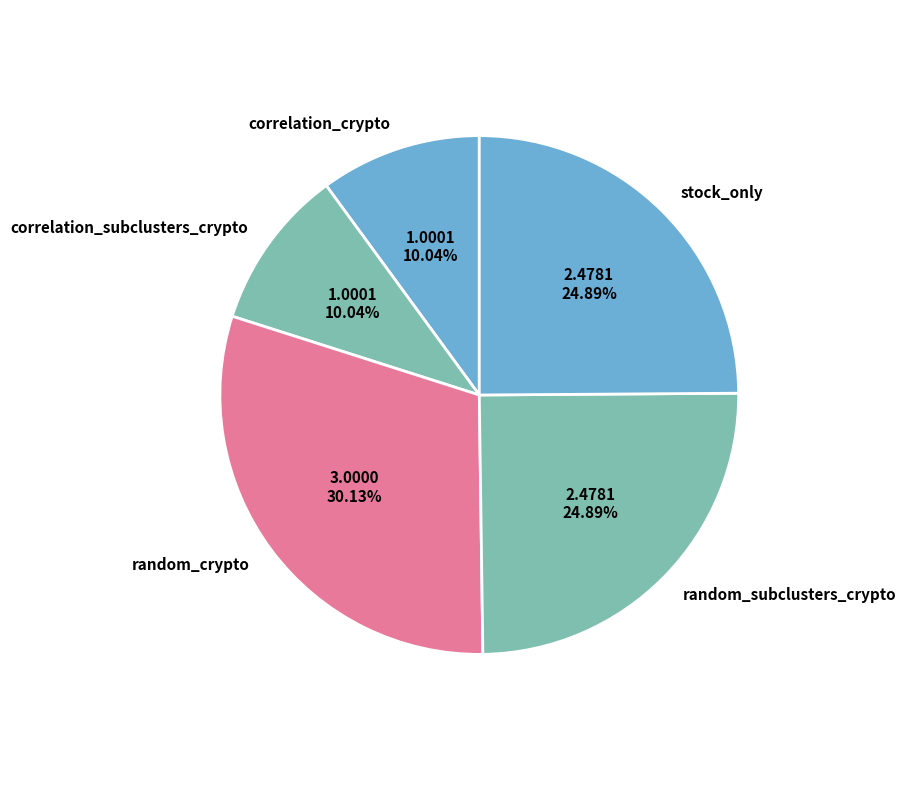

How much of the chart is everything except correlation_subclusters_crypto?

90.0%